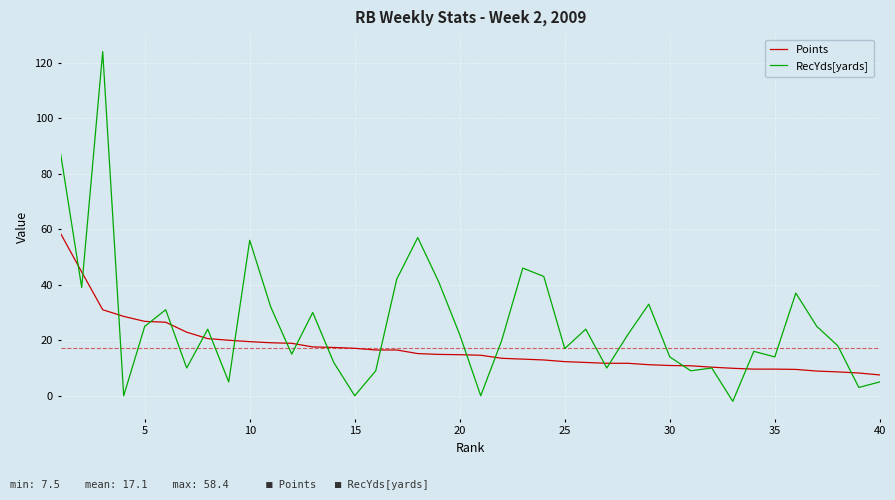

Which series has the widest spread of values?

RecYds[yards]